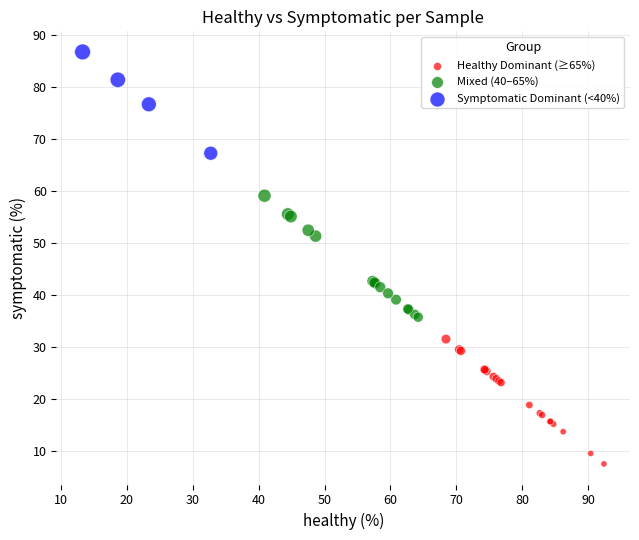

What are all the series names shown in the legend?

Healthy Dominant (≥65%), Mixed (40–65%), Symptomatic Dominant (<40%)